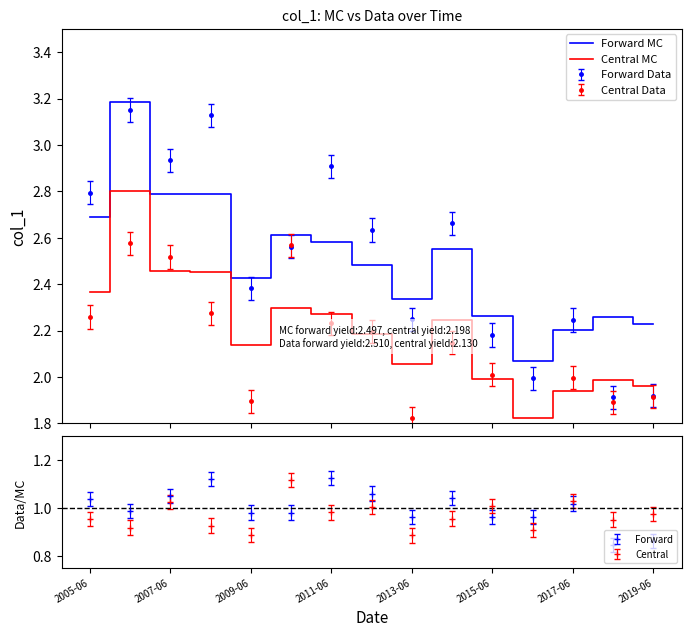

True or false: Central MC and Forward MC cross at least once.

False